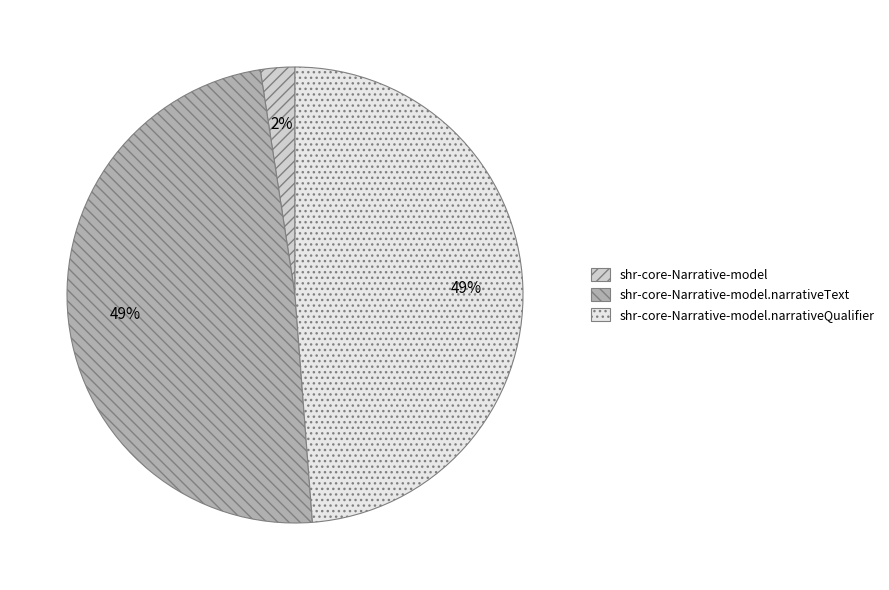

To the nearest percent, what is the combined percentage of shr-core-Narrative-model.narrativeText and shr-core-Narrative-model.narrativeQualifier?

98%